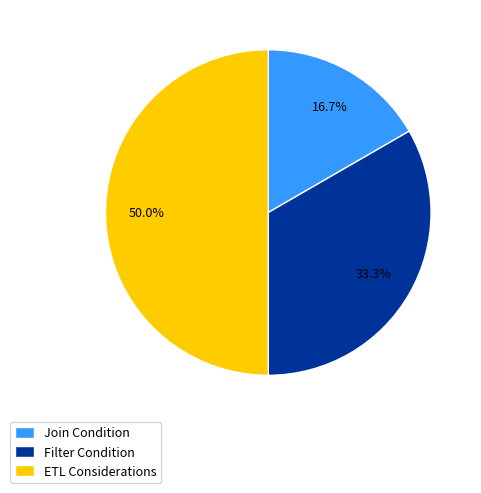

Is it true that Join Condition is 28% of the pie?

False